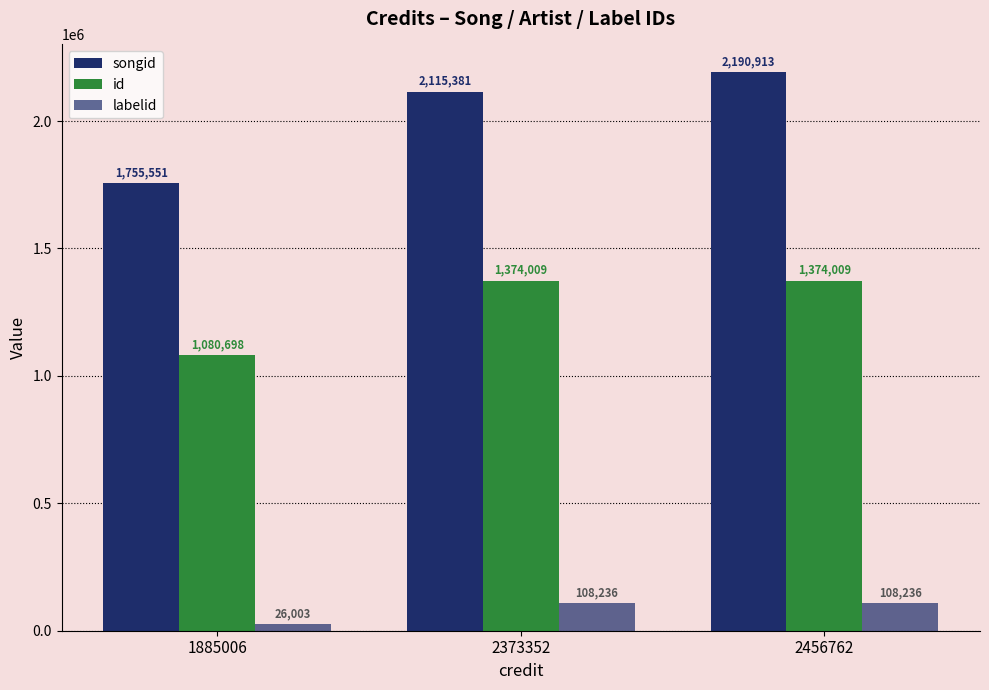

How many categories are shown in the chart?

3